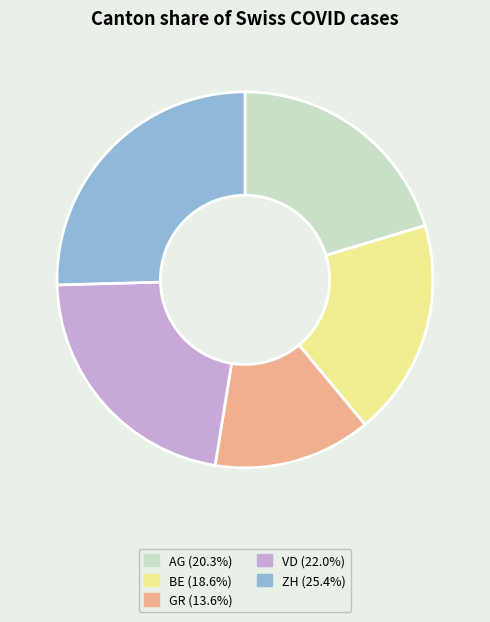

Does any single category account for the majority?

No